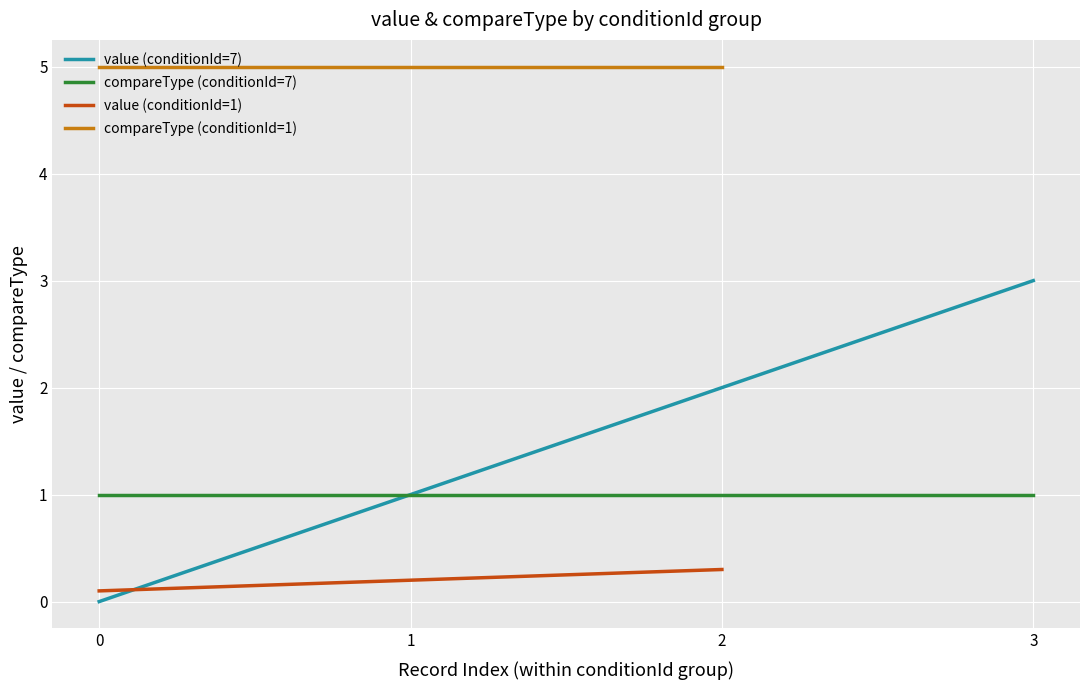

Reading left to right, what are all the values shown in this chart?

value: 0.0	1.0	2.0	3.0	0.1	0.2	0.3
compareType: 1.0	1.0	1.0	1.0	5.0	5.0	5.0